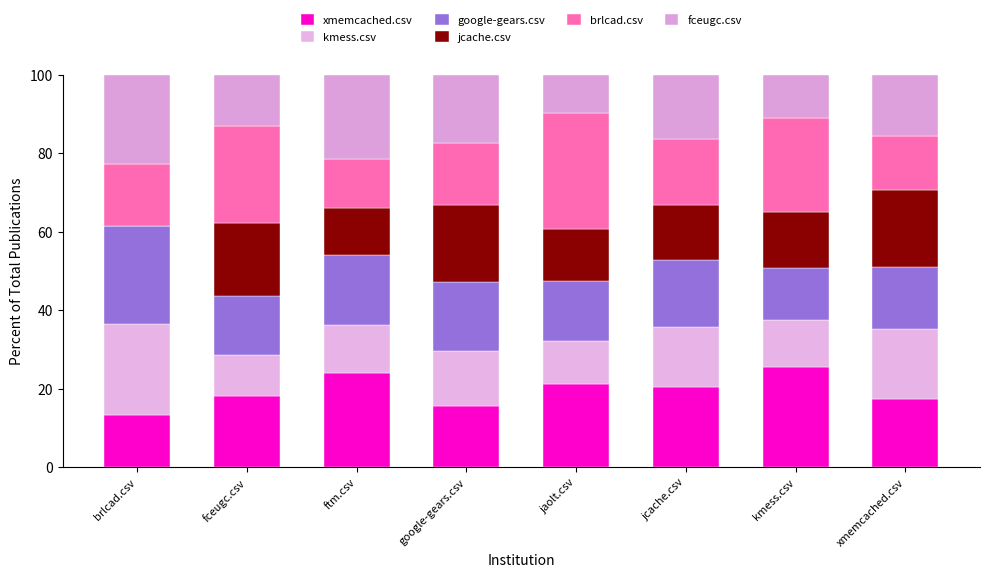

What is the sum of the google-gears.csv values at brlcad.csv and jaolt.csv?

40.3